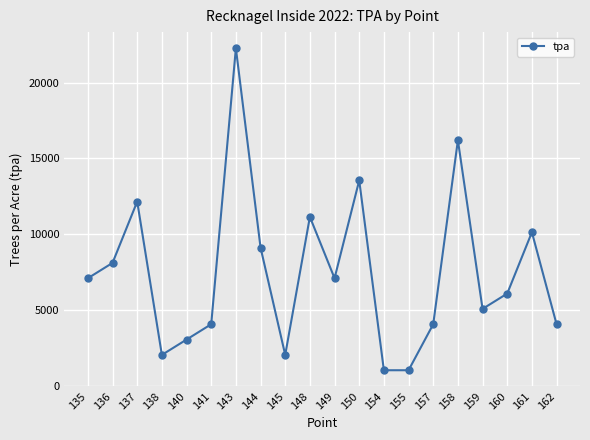

Where is the data nearest to the value 11647?

148